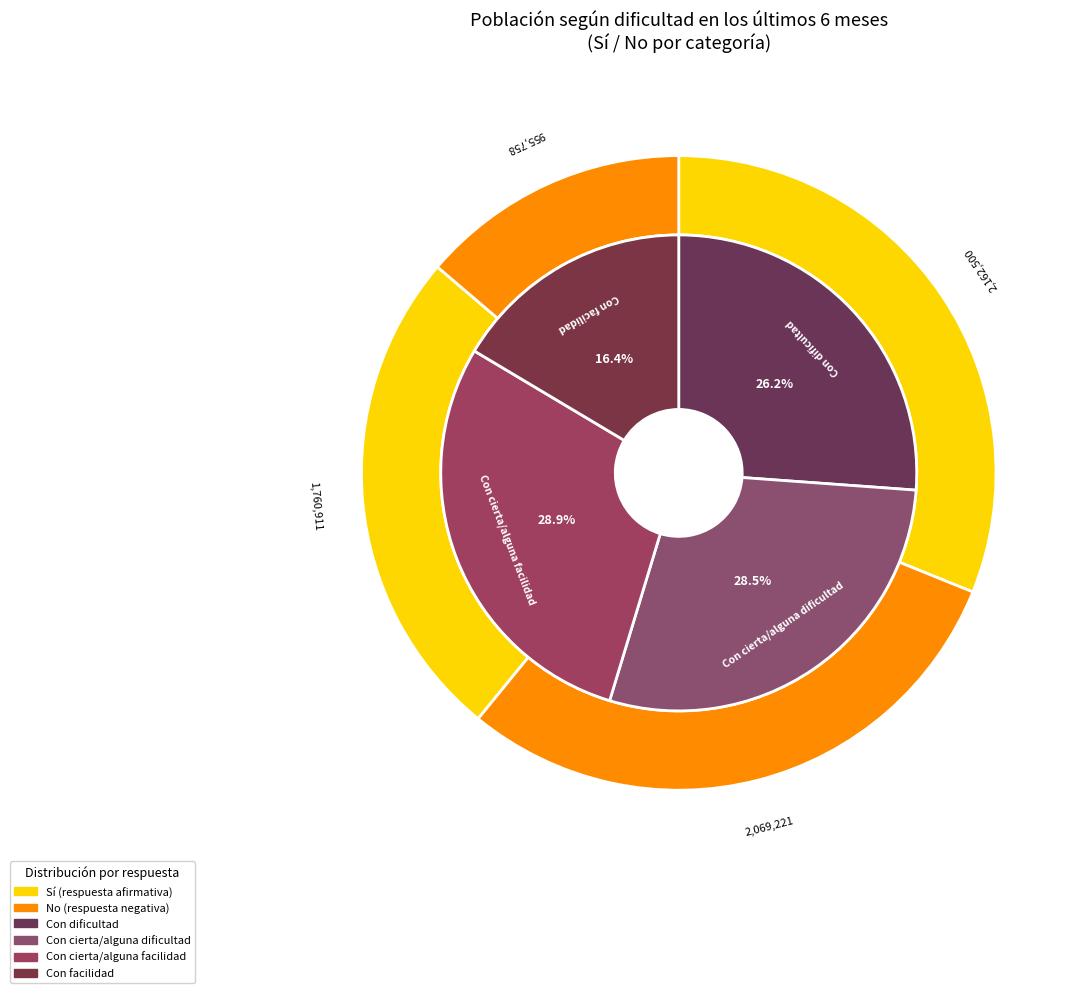

Is it true that Con cierta/alguna facilidad is 25% of the pie?

True